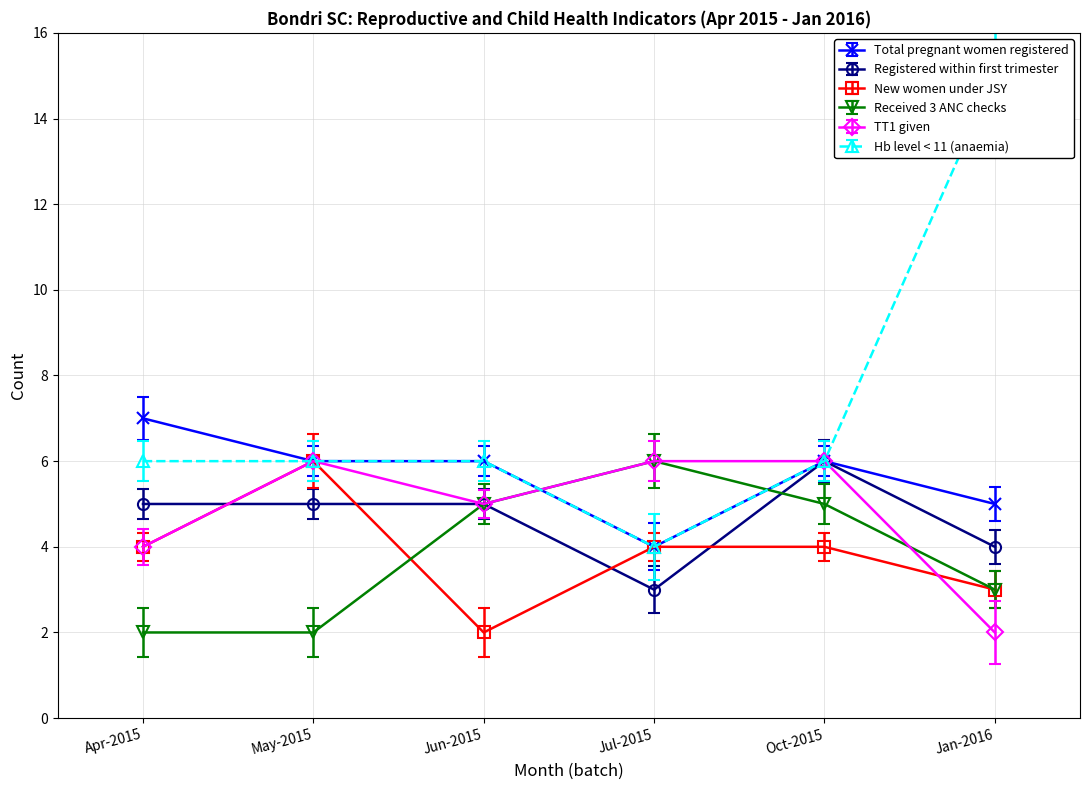

List the series in order of their peak value, highest first.

Hb level < 11 (anaemia), Total pregnant women registered, Registered within first trimester, New women under JSY, Received 3 ANC checks, TT1 given